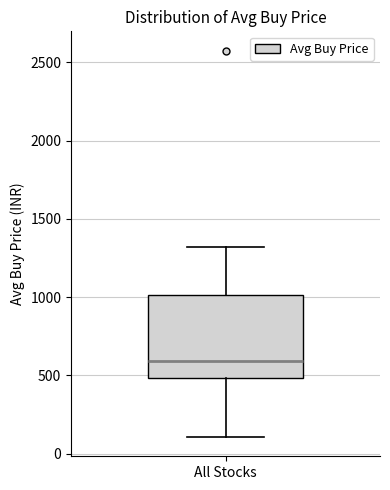

Where does the lower whisker of the box for All Stocks end on the y-axis? The values are not printed on the chart, so give them approximately, as read against the axis.

100